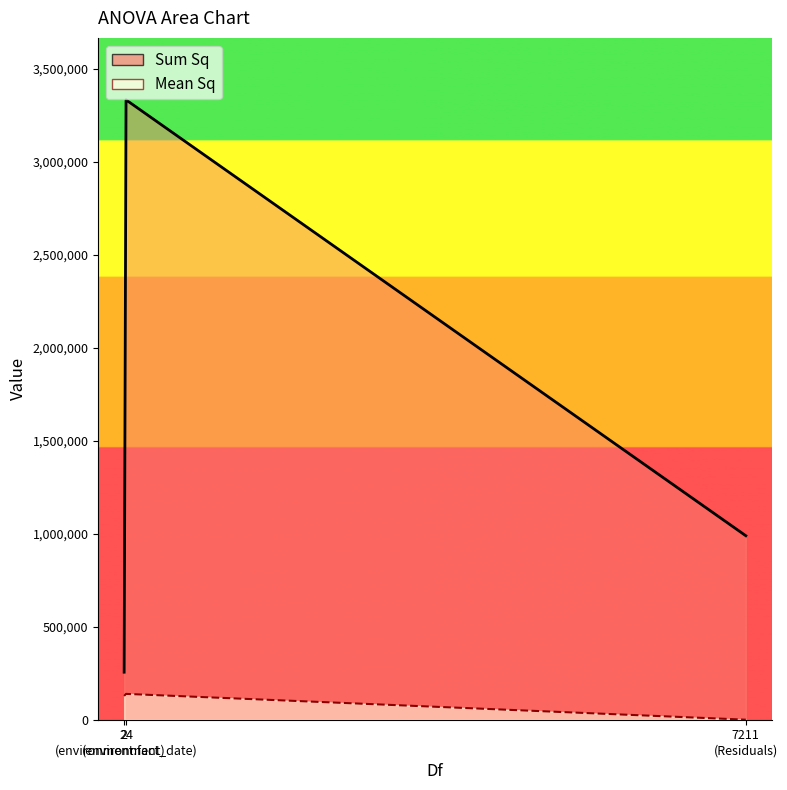

What is the difference between the highest and lowest values at 24 (environment:fact_date)?

3192918.7